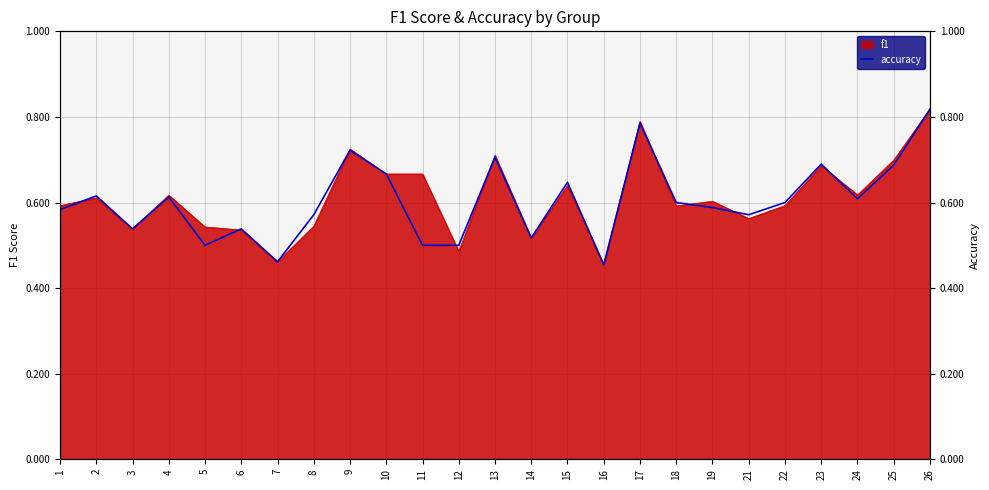

Which label corresponds to the smallest value in the chart?

16